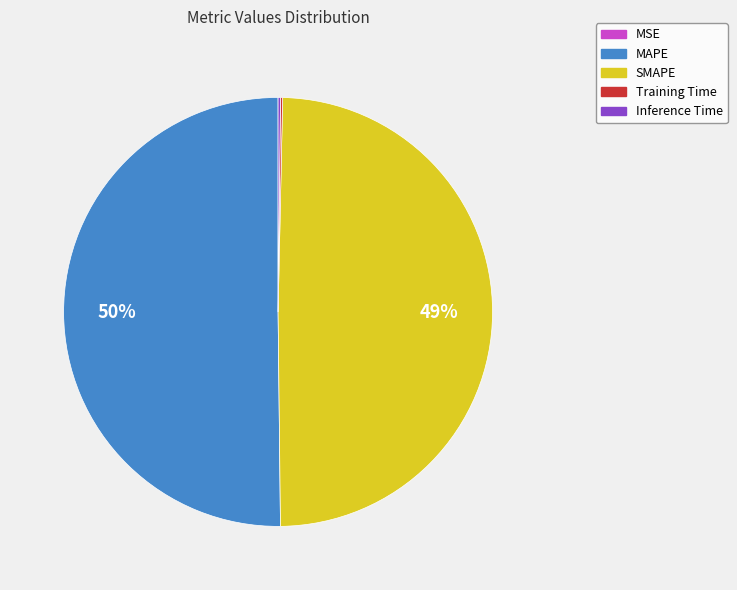

To the nearest percent, what is the average slice percentage?

20%